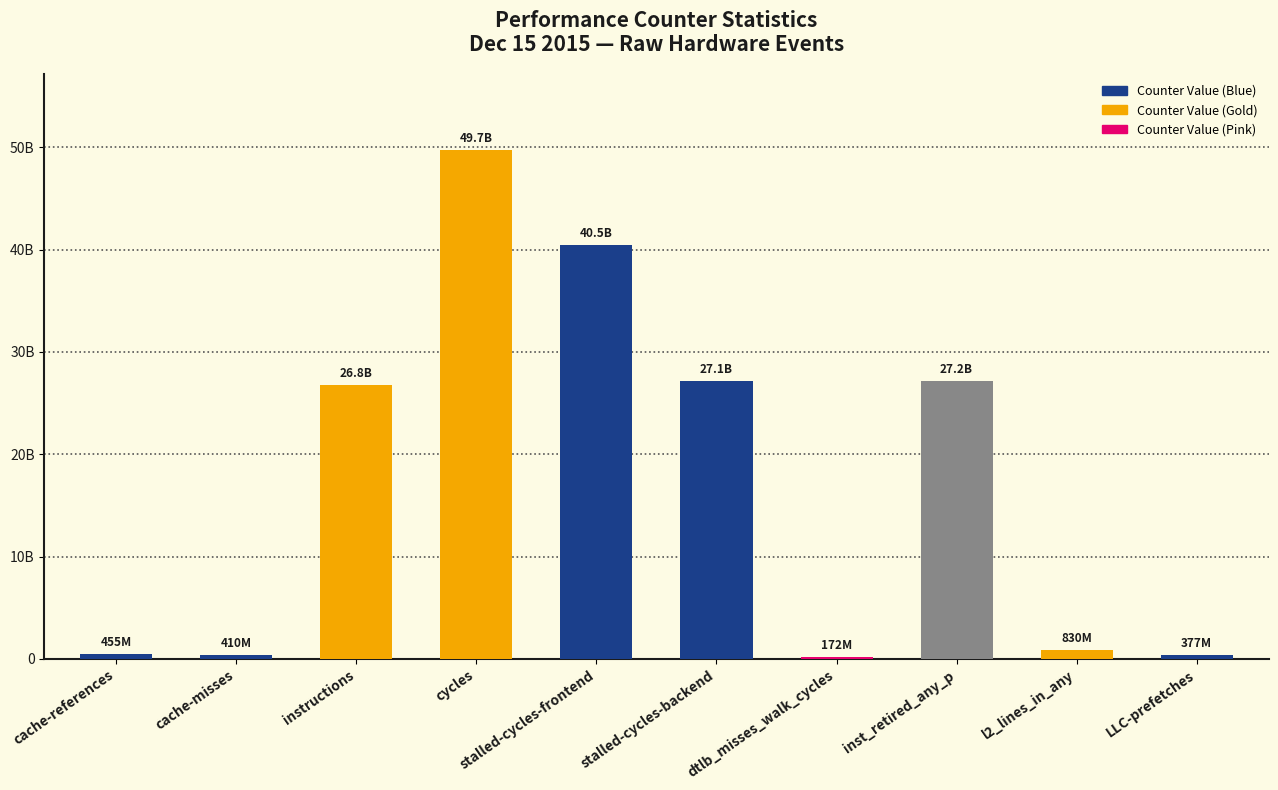

What is the difference between the values at cache-misses and dtlb_misses_walk_cycles?

237467043